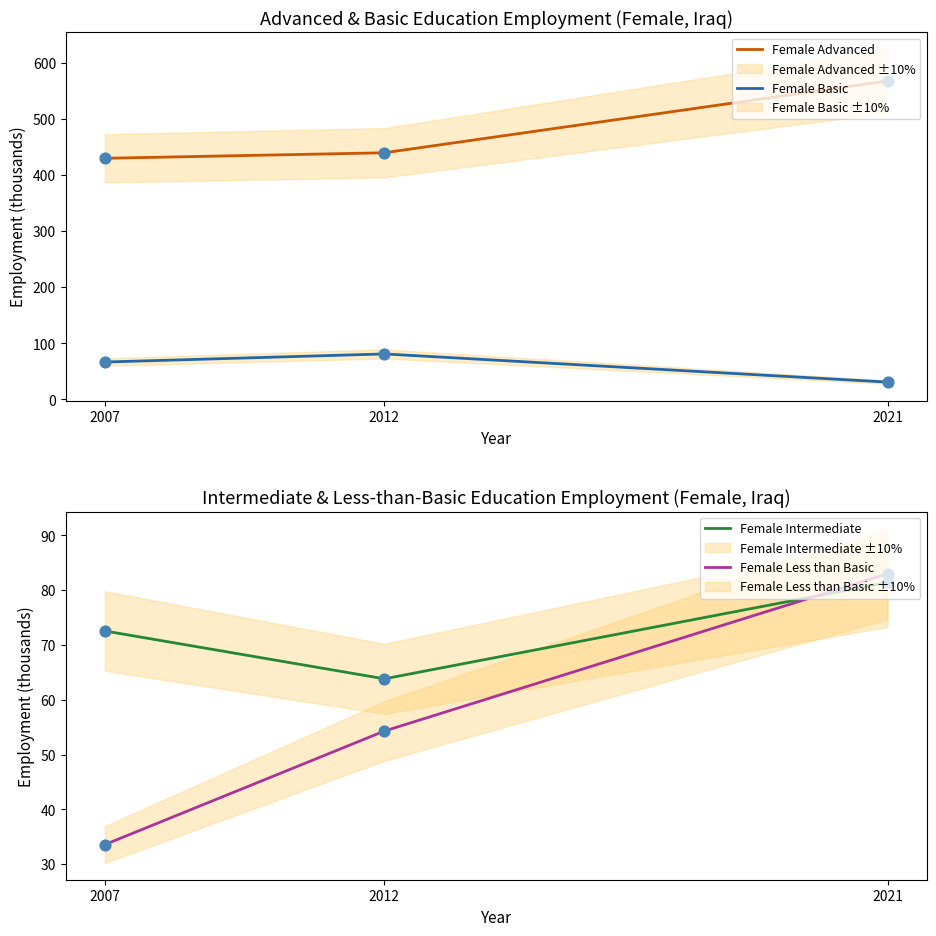

Which series has the largest total across all categories?

Female Advanced